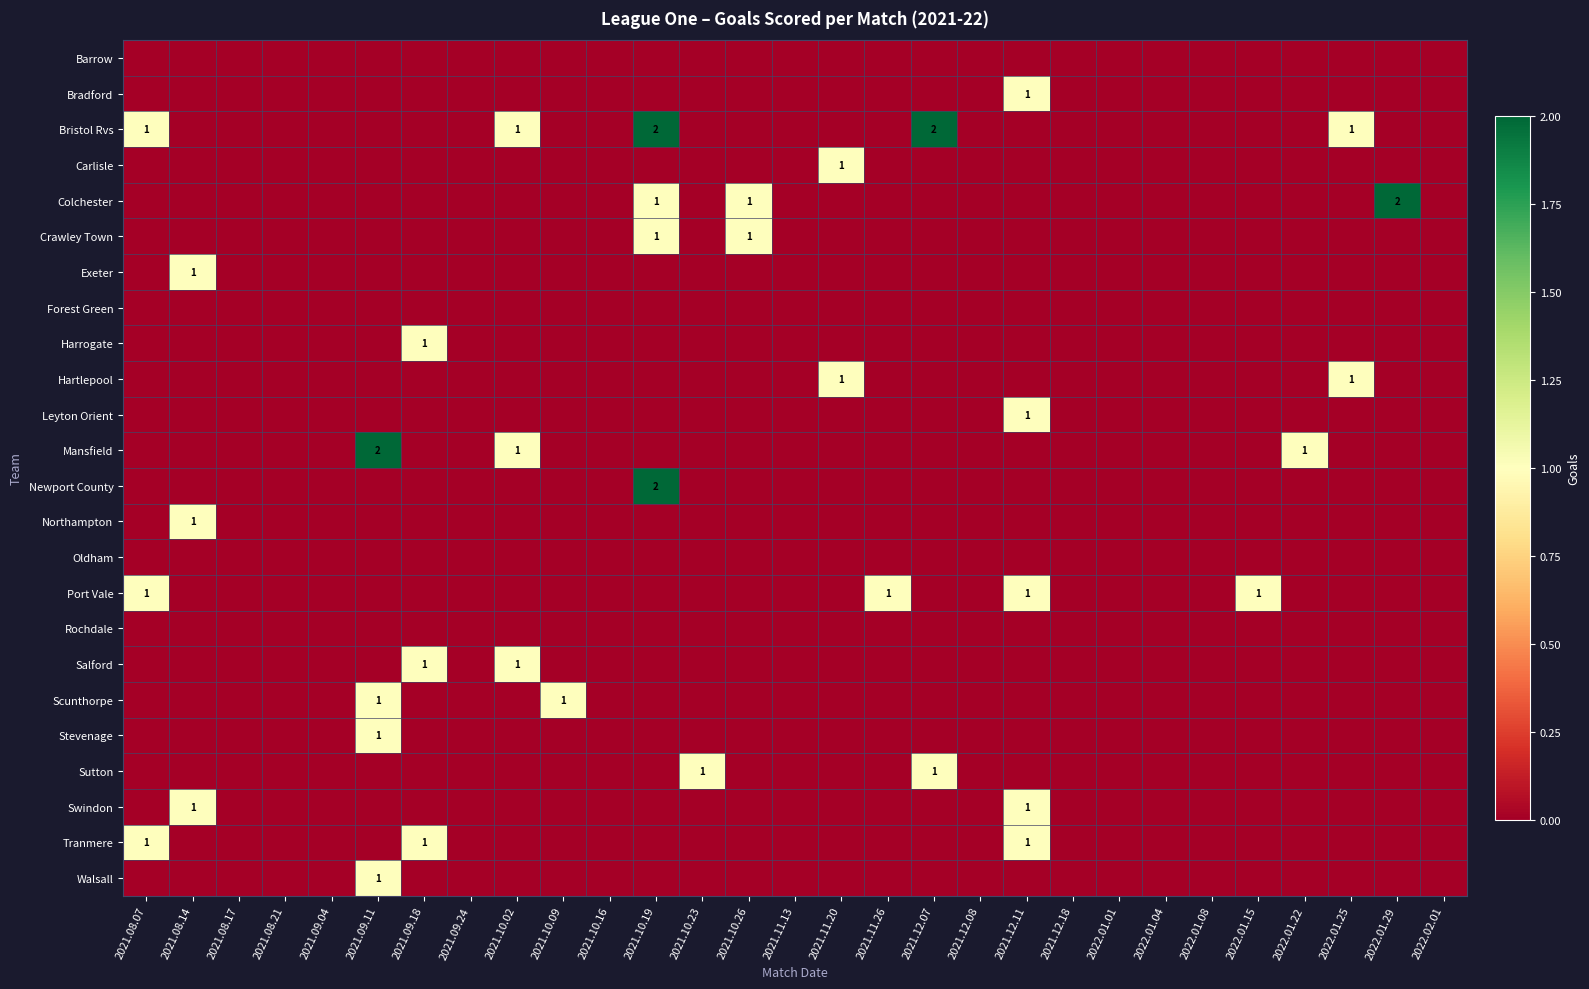

Is it true that Mansfield equals 0 at 2021.10.02?

False